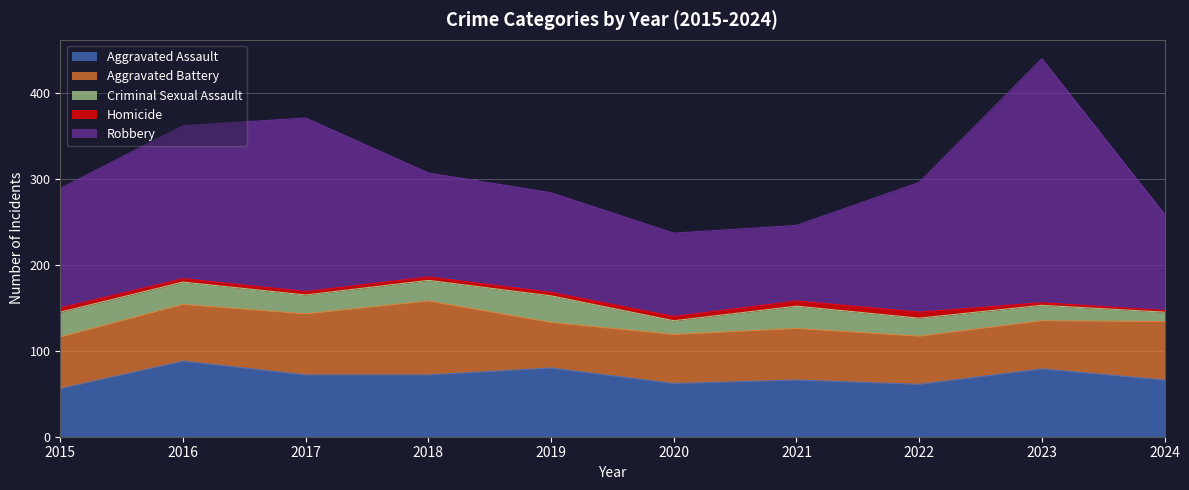

Count the Homicide values in the range 4 to 5.

6